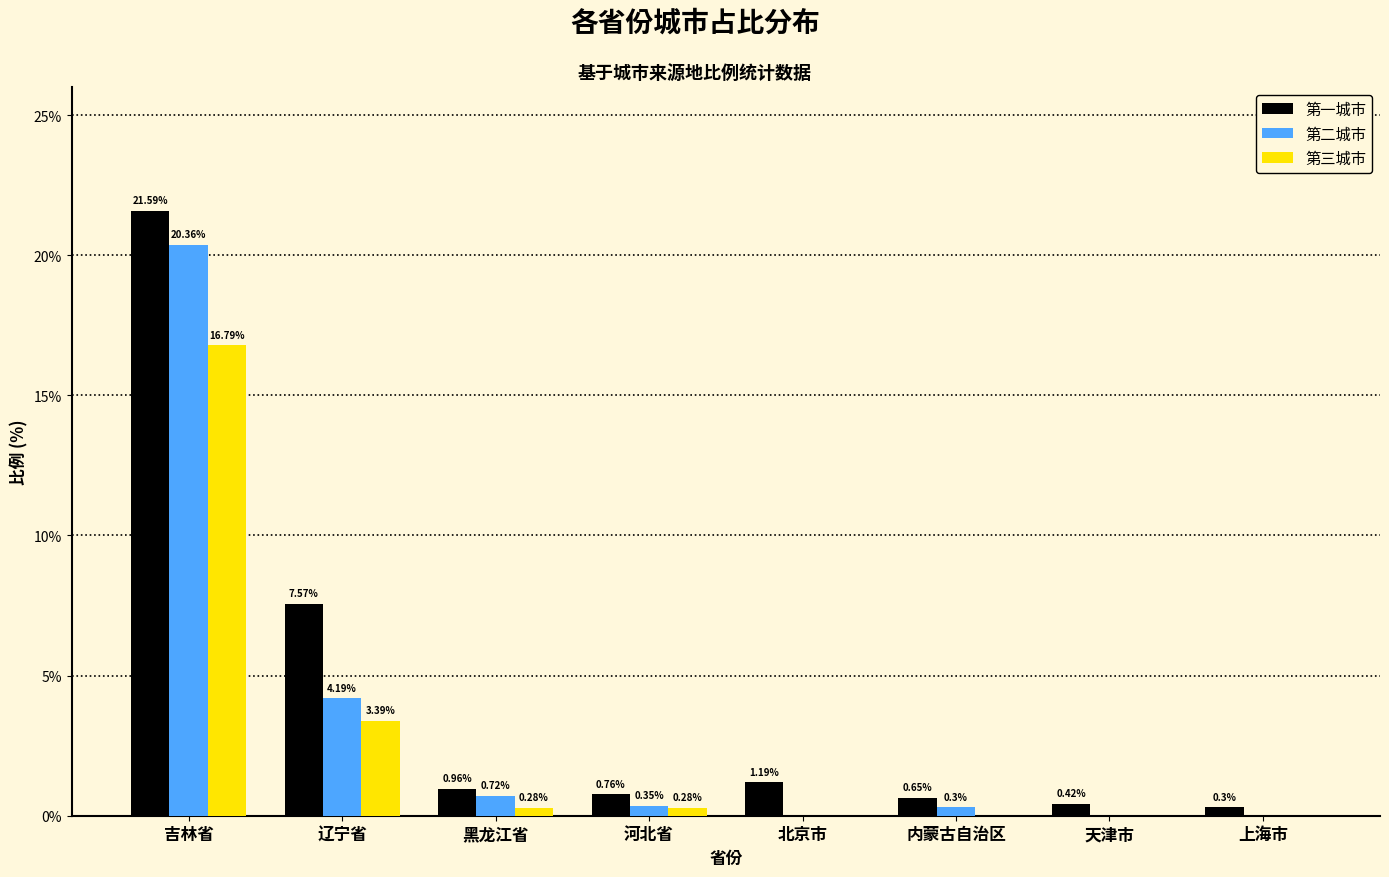

At which label is 第一城市 closest to 10?

辽宁省